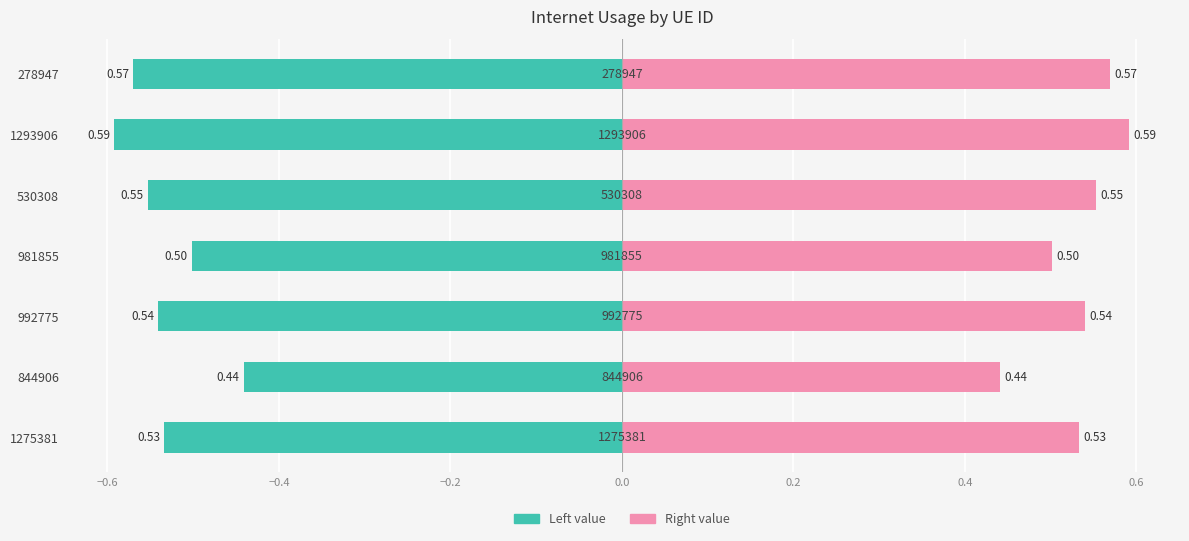

How many groups of bars are there?

7